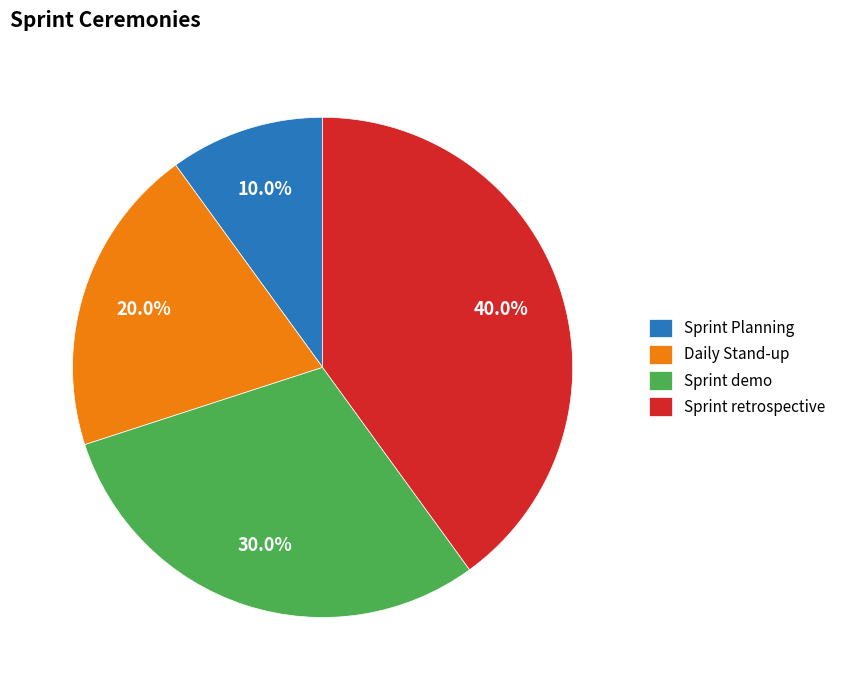

Rank the categories by value from lowest to highest.

Sprint Planning, Daily Stand-up, Sprint demo, Sprint retrospective